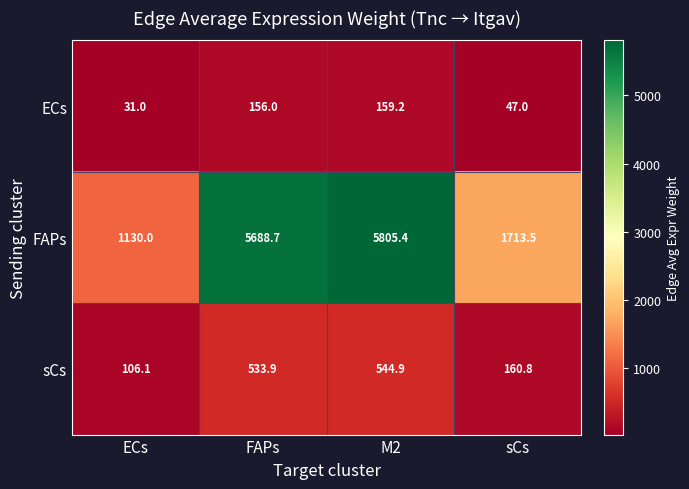

How many values in the FAPs series exceed 5688?

2